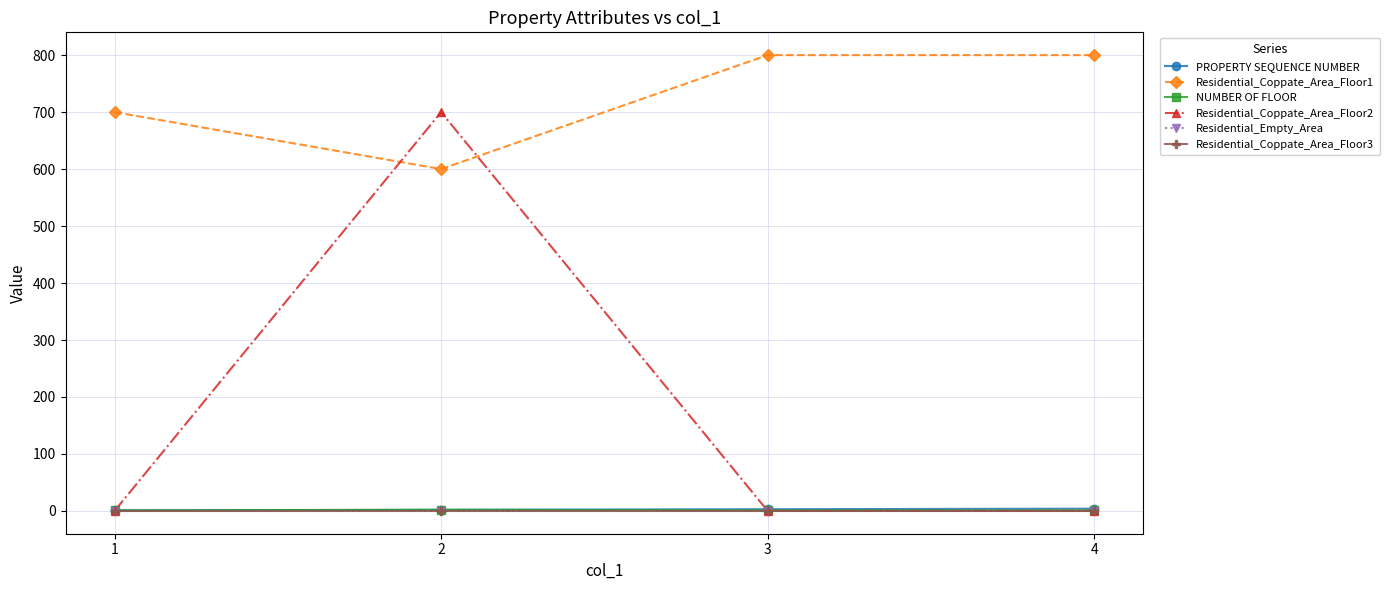

Is this an area chart (filled region under the line)?

No